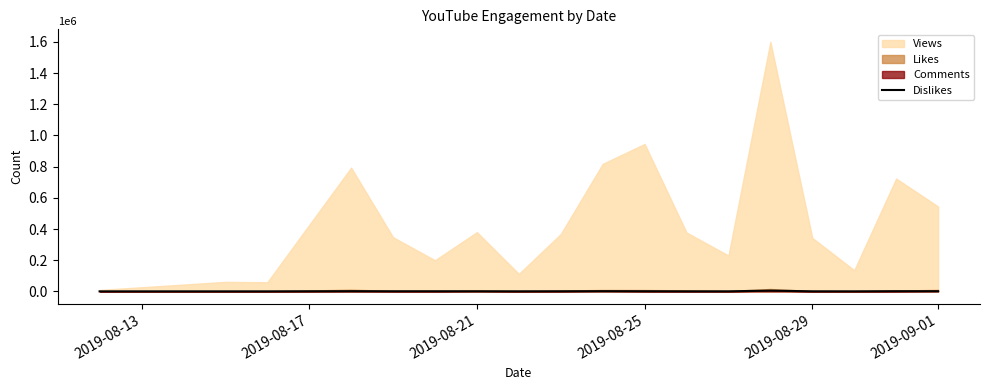

What is the smallest value displayed?

59